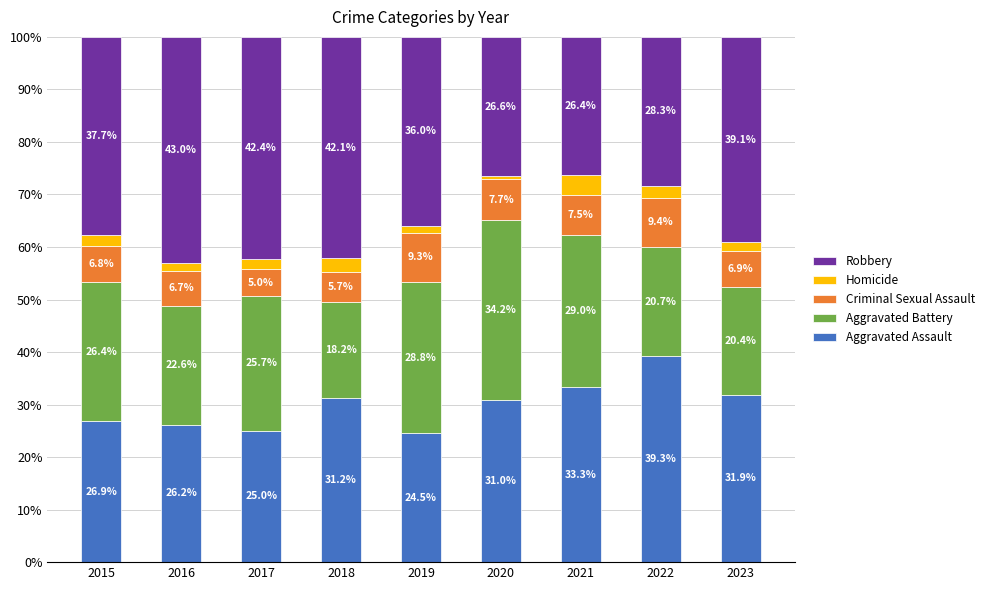

What is the total value across all series at 2021?

100.0